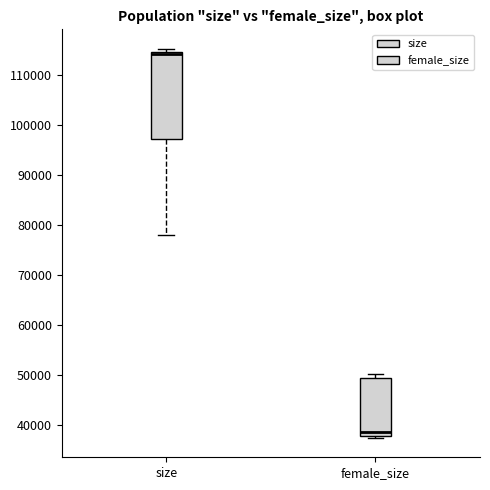

Reading left to right, read every box against the y-axis: the position of its median line, the range the box covers, and the ends of its whiskers. The values are not printed on the chart, so give them approximately, as read against the axis.

size: median 114000, box 97000 to 115000, whiskers 78000 to 115000 (just above the box's upper edge)
female_size: median 39000, box 38000 to 49000, whiskers 37000 to 50000